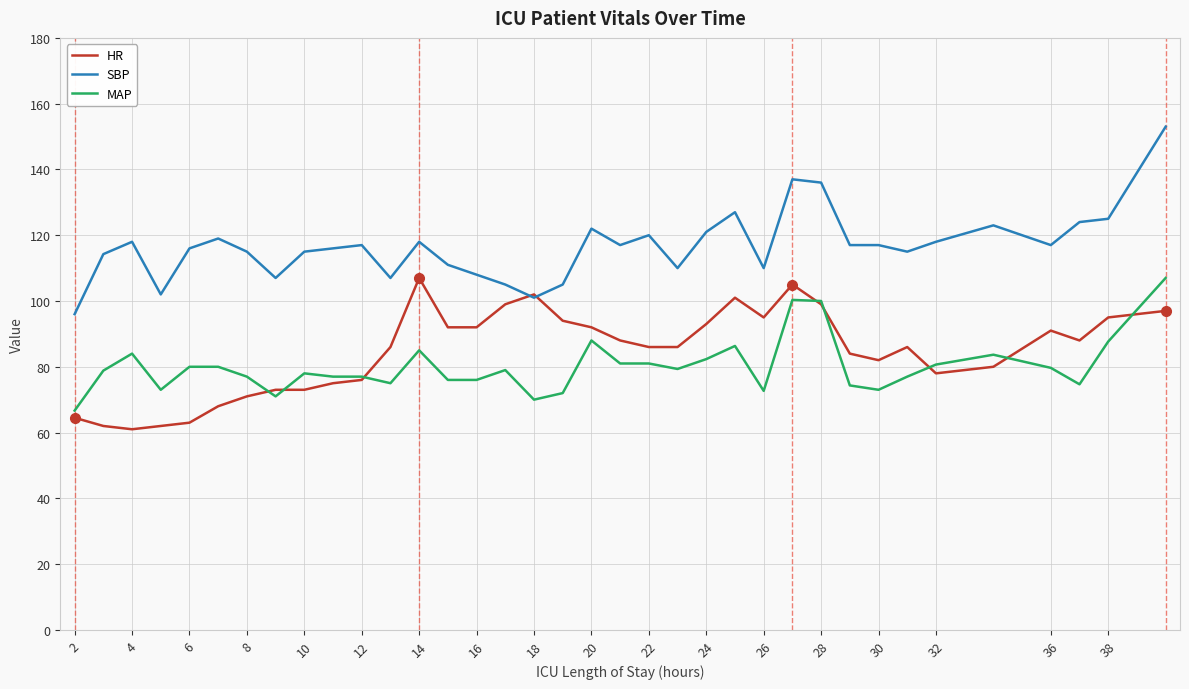

What is the minimum value for HR?

61.0